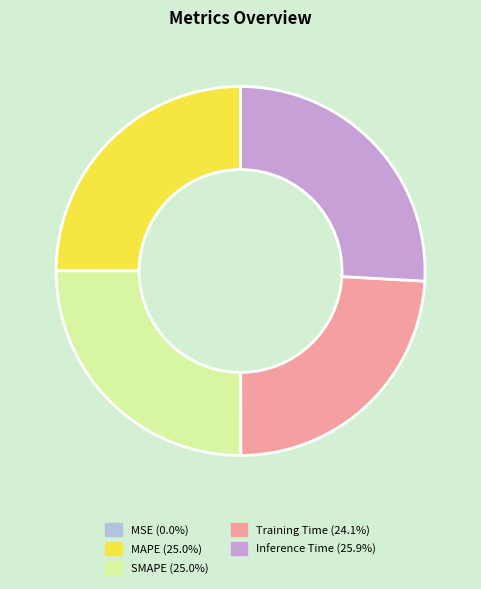

Does MAPE account for over 50% of the chart?

No